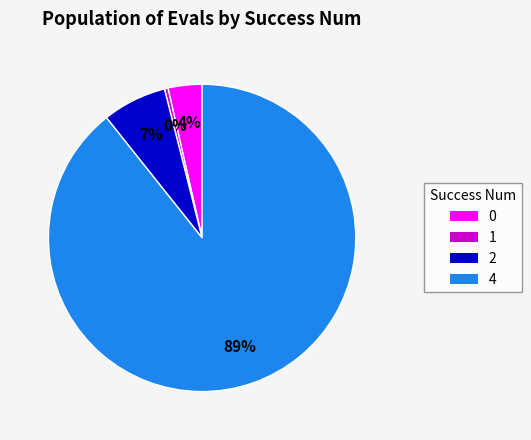

The 1 slice represents 0% of the pie. True or false?

True